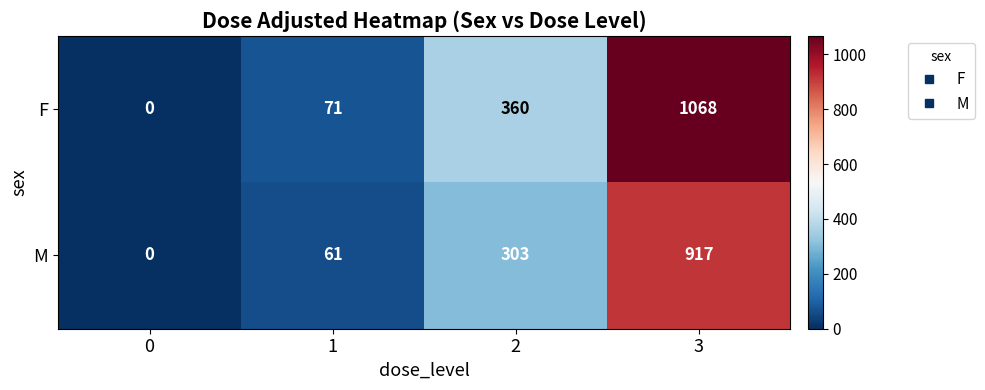

What is the total value across all series at 1?

132